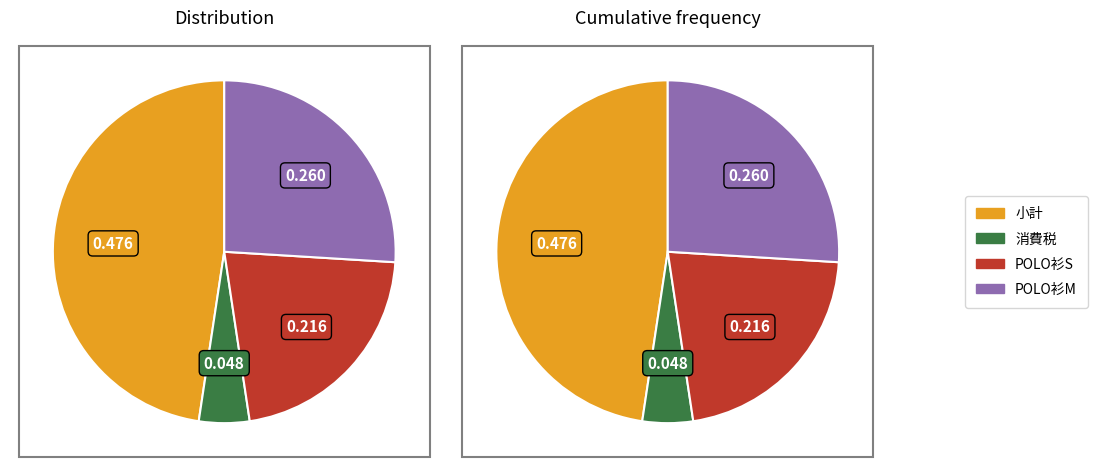

How much of the chart is everything except POLO衫S?

78.4%